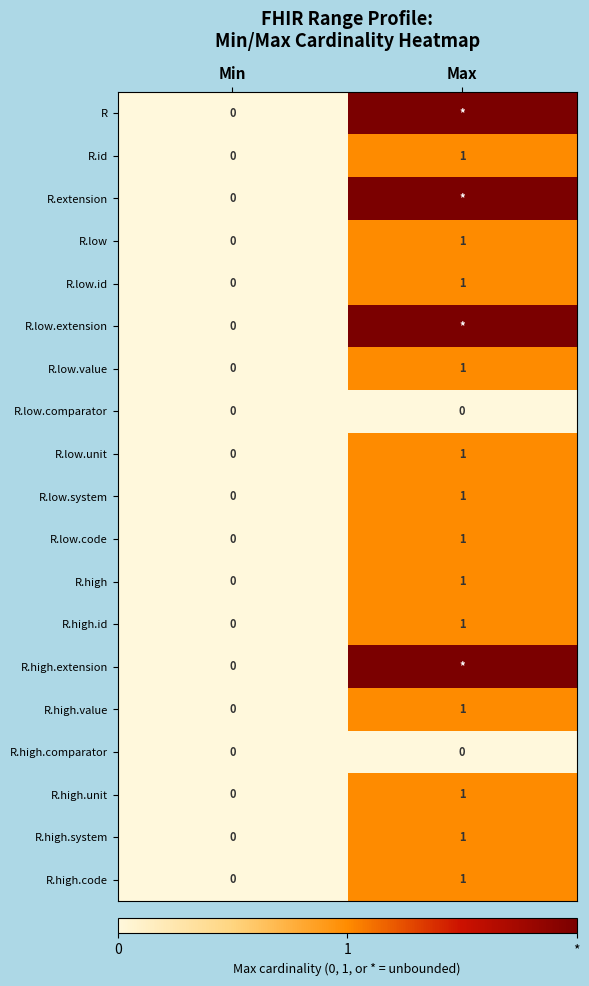

What is the maximum value shown in the chart?

2